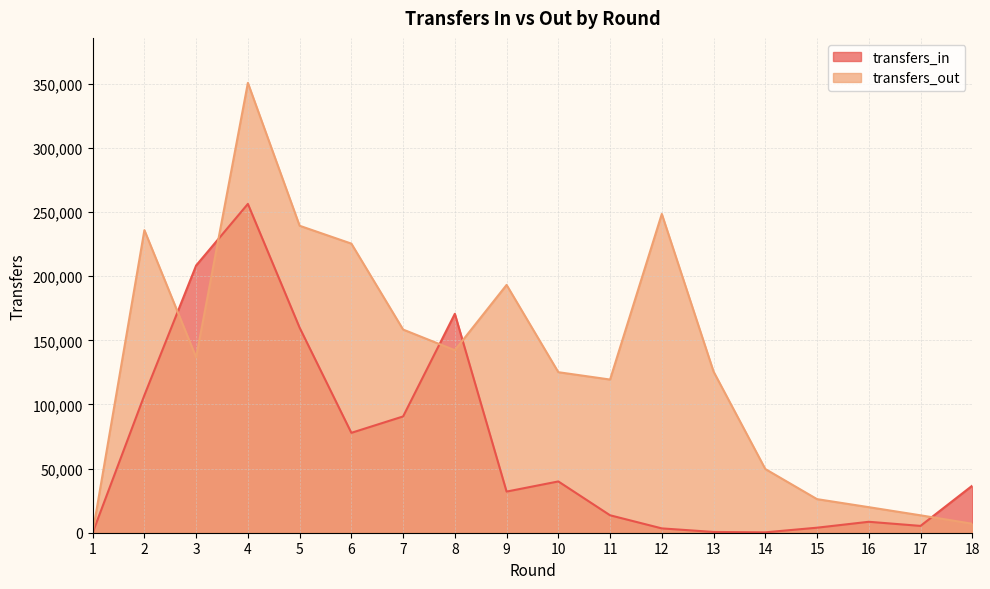

Is the value of transfers_out at 8 greater than the value of transfers_in at 11?

Yes